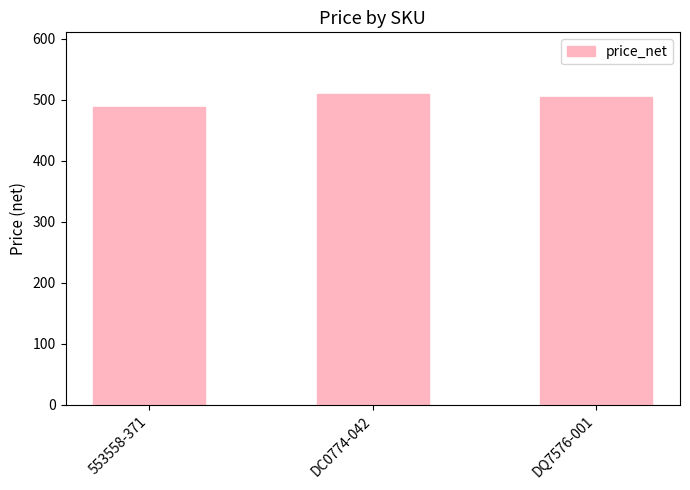

Reading left to right, what are all the values shown in this chart?

553558-371=489.0	DC0774-042=509.0	DQ7576-001=504.0